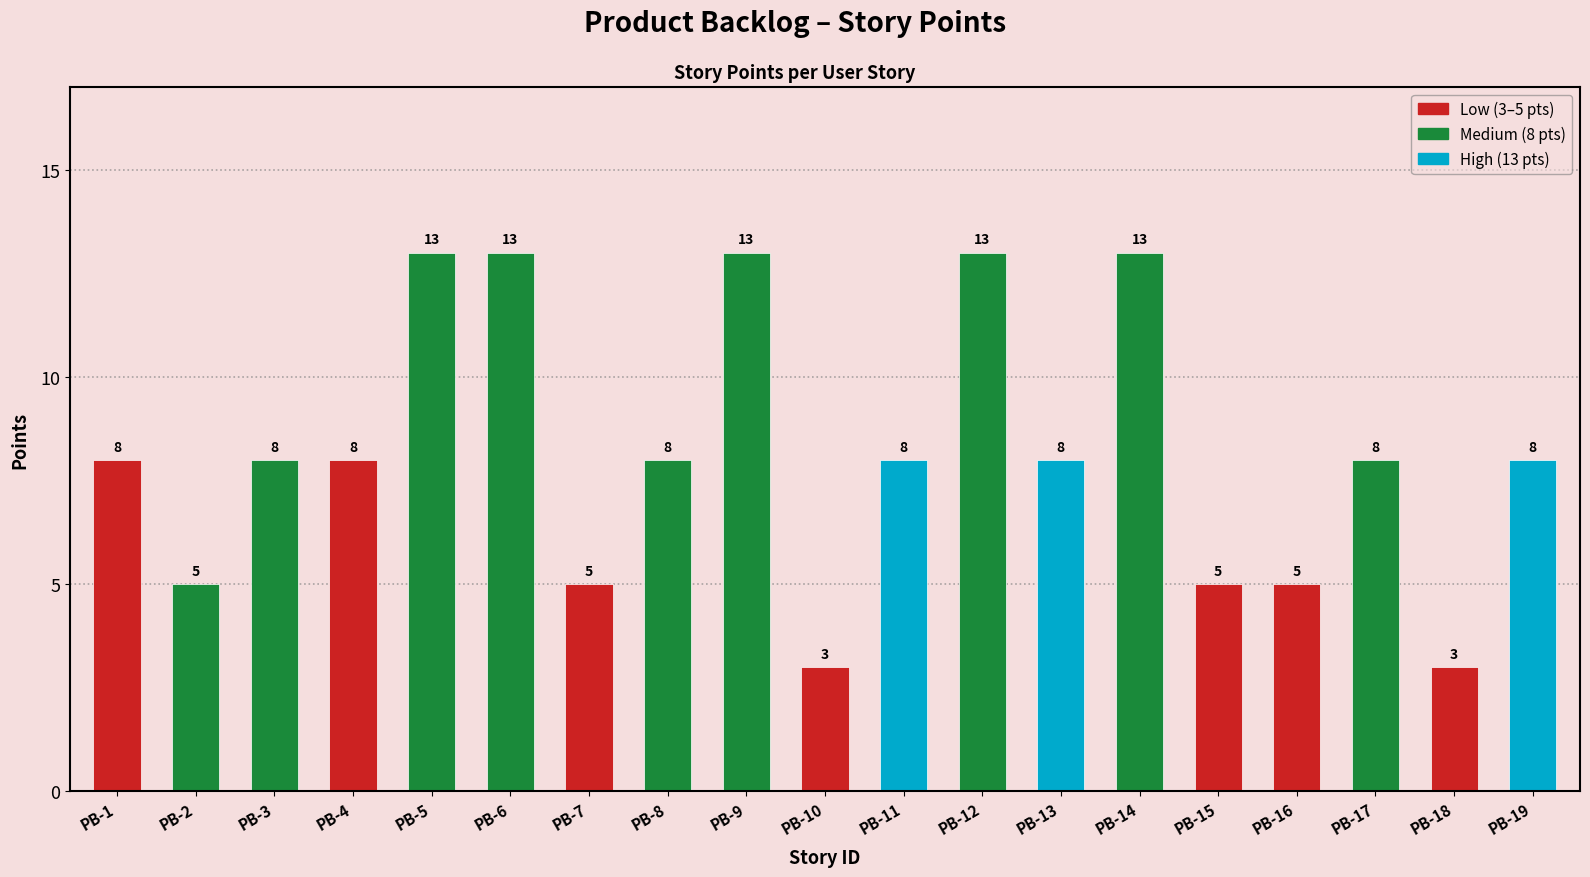

The value at PB-9 is 20. True or false?

False